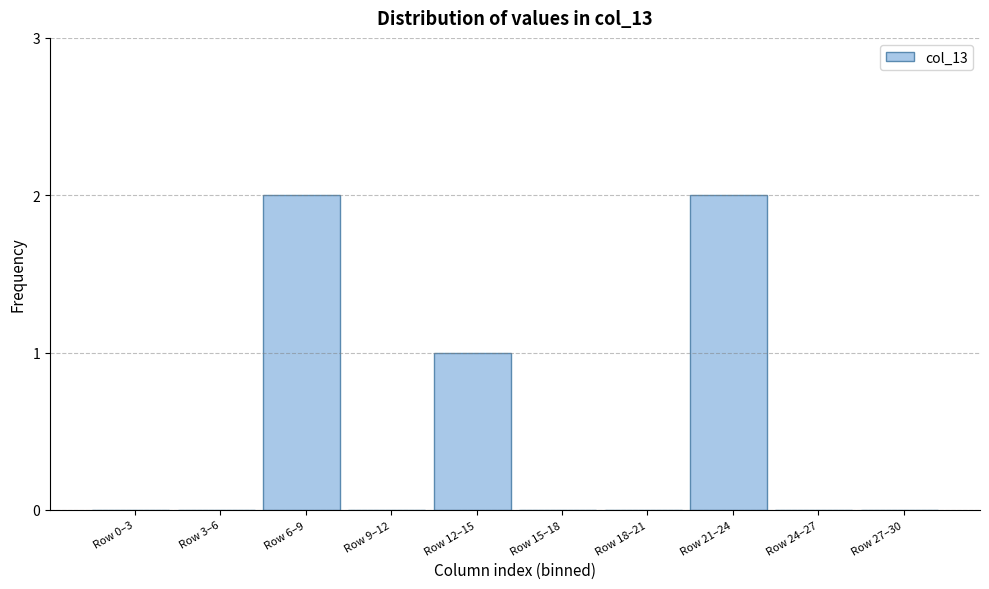

Reading right to left, transcribe all the data shown in this chart.

Row 27–30=0	Row 24–27=0	Row 21–24=2	Row 18–21=0	Row 15–18=0	Row 12–15=1	Row 9–12=0	Row 6–9=2	Row 3–6=0	Row 0–3=0